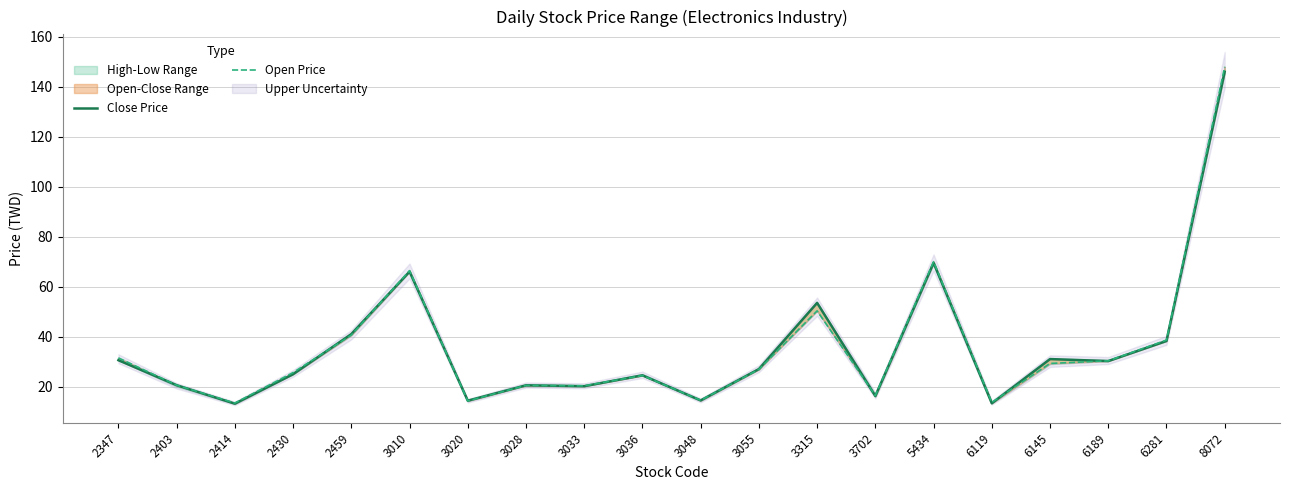

Which series ends up on top after the final intersection of Close Price and Open Price?

Open Price